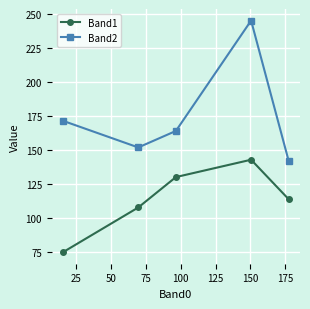

What is the value of the Band2 point at the 4th from the left?

245.0